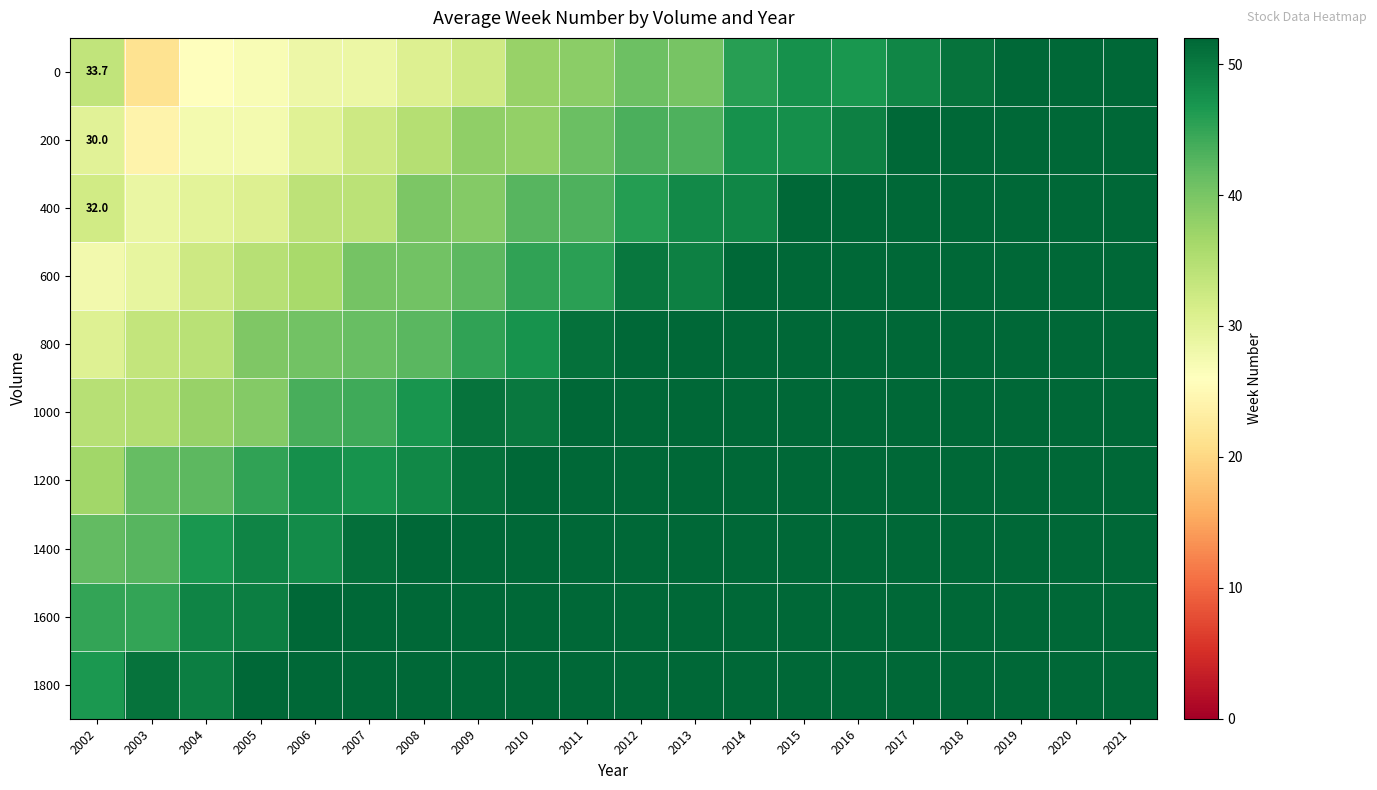

What is the greatest value displayed?

52.0